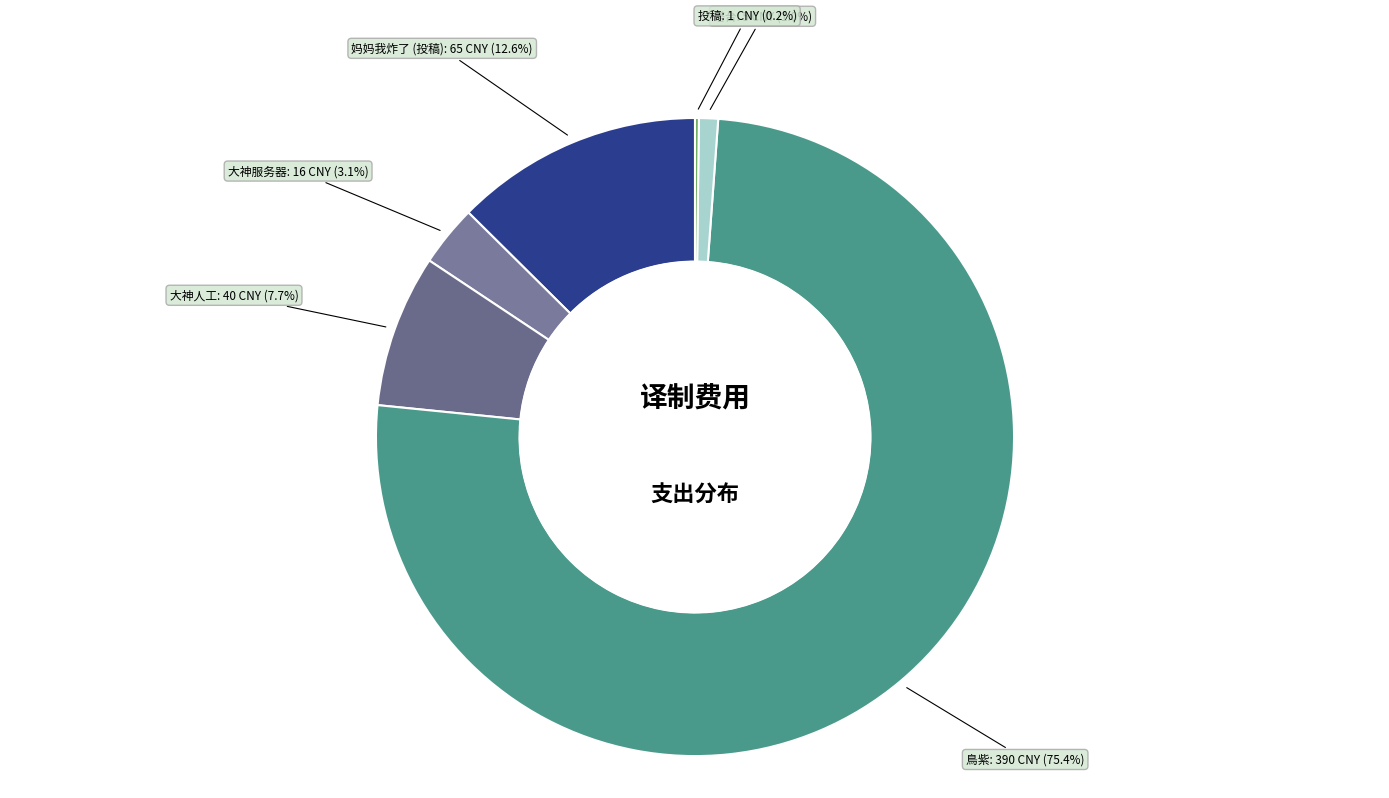

How much of the chart is everything except 塔台?

99.0%